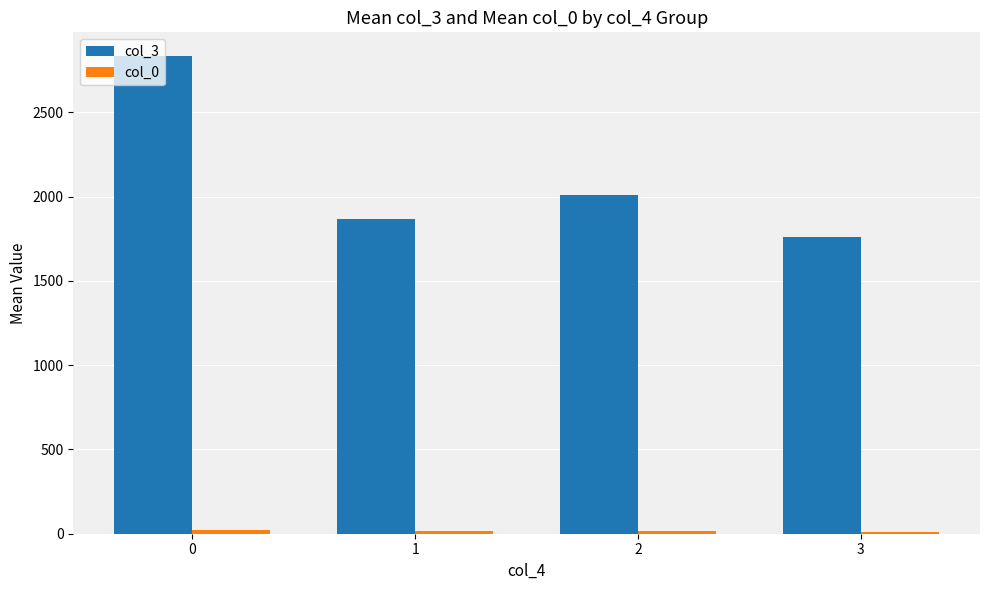

Which series has the largest total across all categories?

col_3